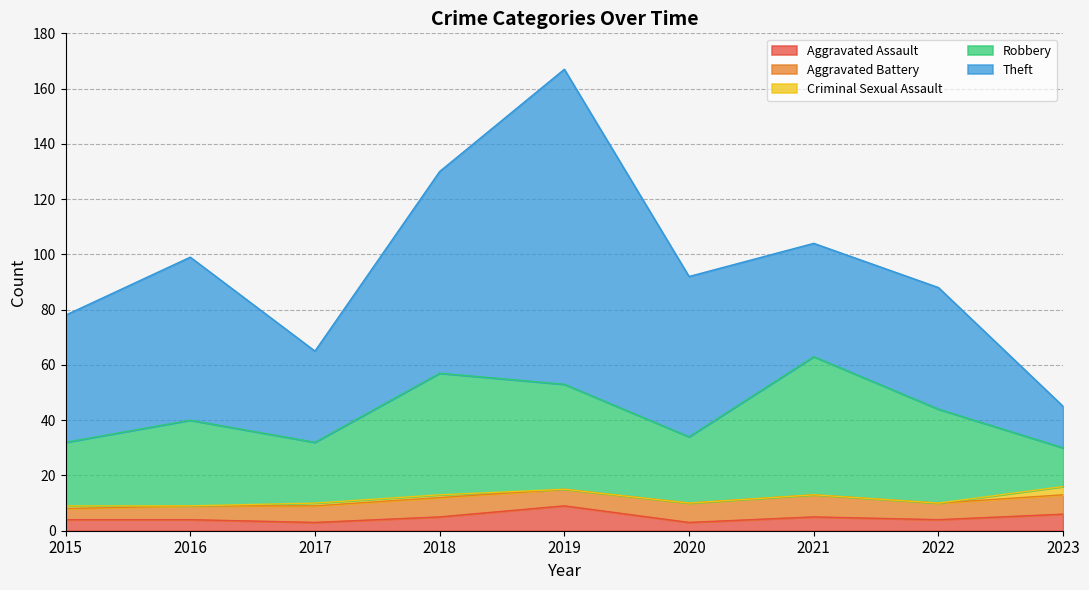

What are all the series names shown in the legend?

Aggravated Assault, Aggravated Battery, Criminal Sexual Assault, Robbery, Theft